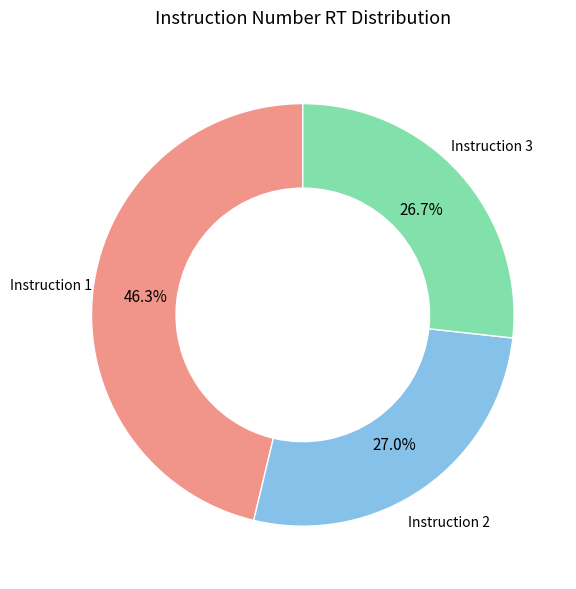

Is there a majority slice in this chart?

No